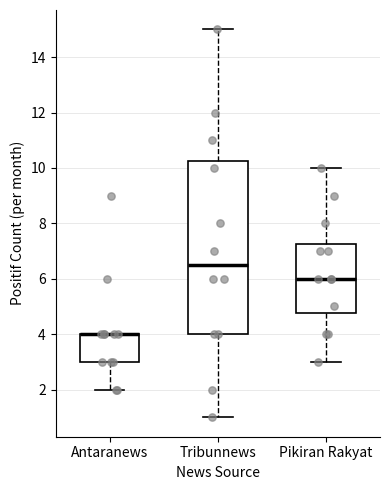

Reading left to right, transcribe this box plot: for each box, give where its median line is, the range the box spans, and where its two whiskers end, as read against the y-axis. The values are not printed on the chart, so give them approximately, as read against the axis.

Antaranews: median 4.0 (drawn on the box's upper edge), box 3.0 to 4.0, whiskers 2.0 to 4.0
Tribunnews: median 6.6, box 4.0 to 10.2, whiskers 1.0 to 15.0
Pikiran Rakyat: median 6.0, box 4.8 to 7.2, whiskers 3.0 to 10.0